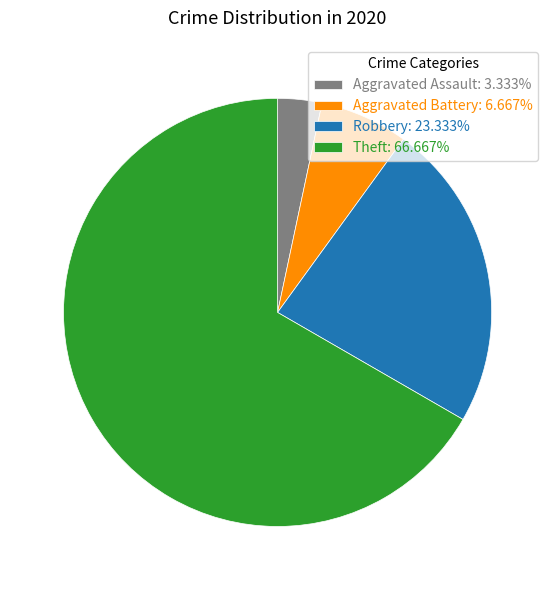

Is the sum of Robbery: 23.333% and Aggravated Battery: 6.667% greater than half?

No